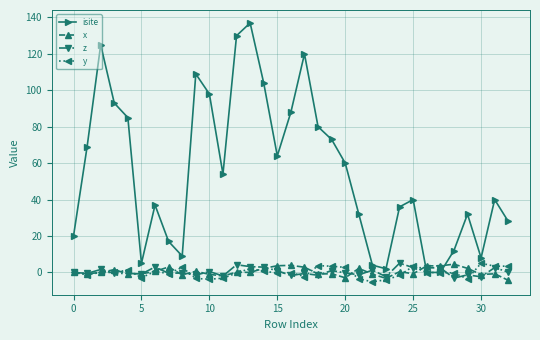

Which series has the widest spread of values?

isite